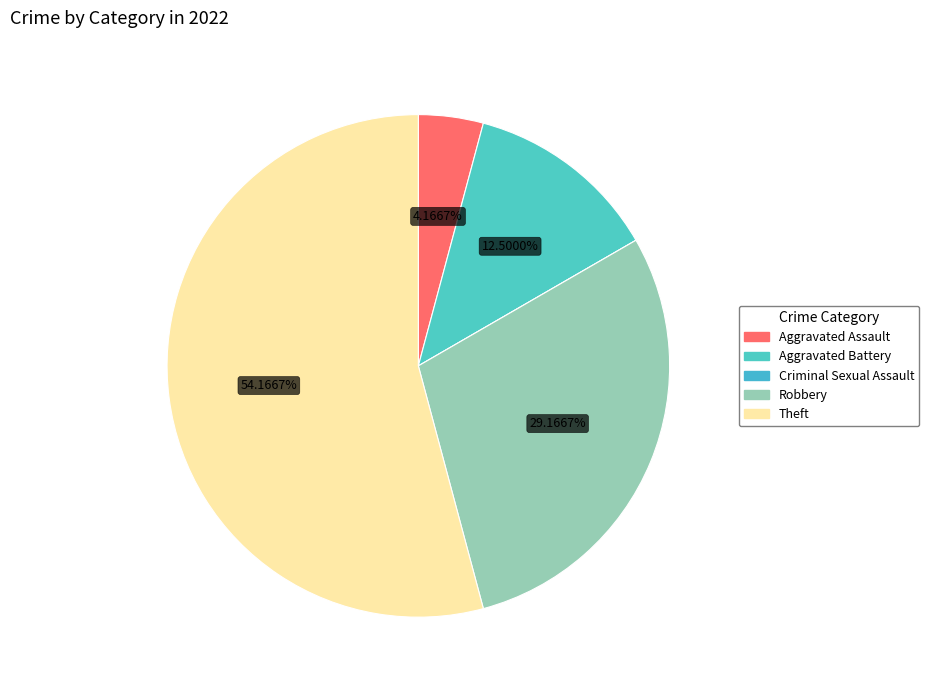

What portion of the pie excludes Aggravated Battery?

87.5%